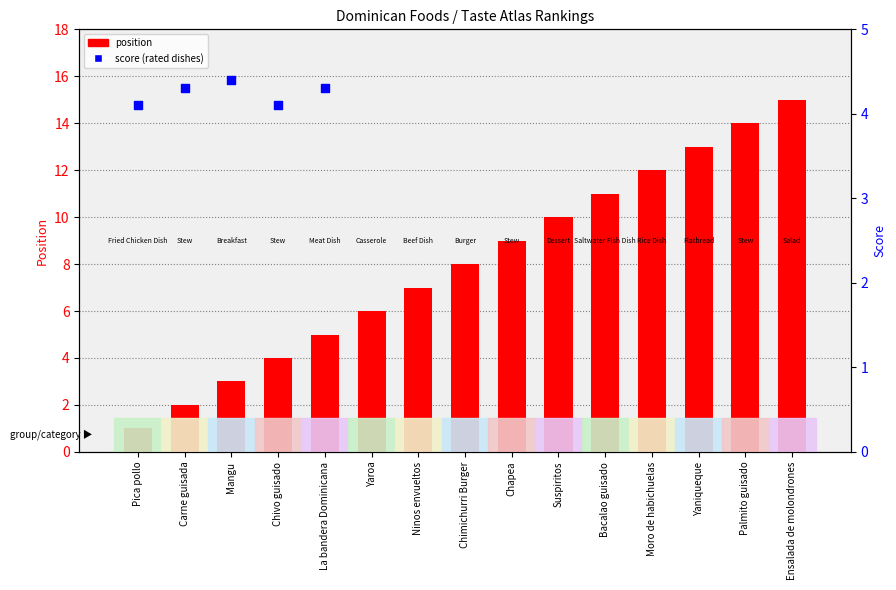

Which series has the widest spread of Y values?

position